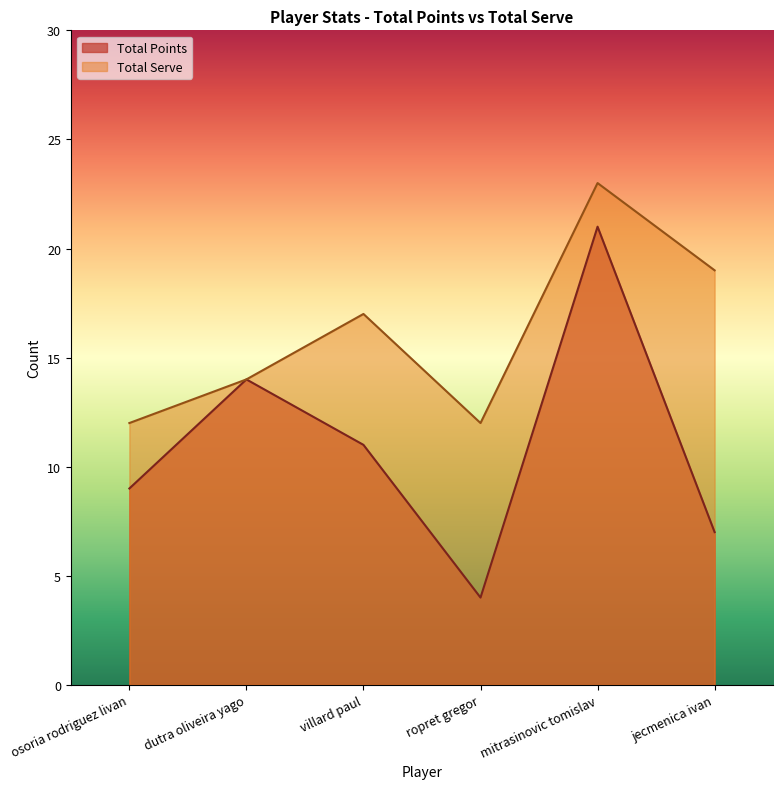

At dutra oliveira yago, list the series in order from smallest to largest.

Total Points, Total Serve